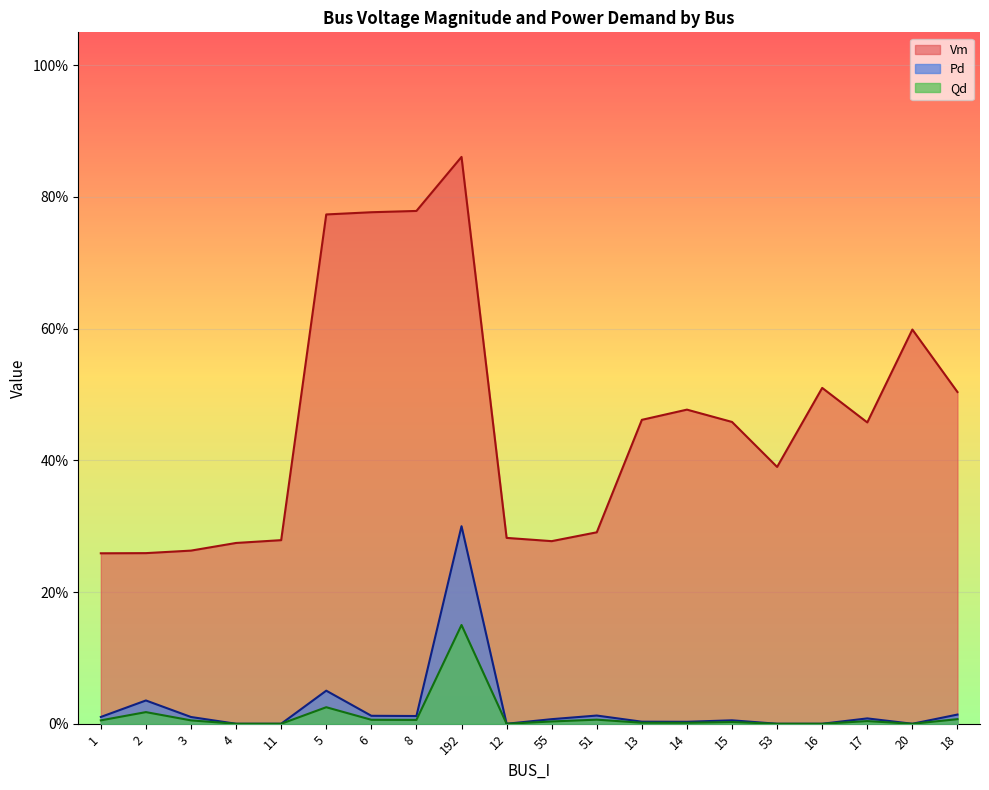

Reading left to right, transcribe all the data shown in this chart.

Vm: 0.3	0.3	0.3	0.3	0.3	0.8	0.8	0.8	0.9	0.3	0.3	0.3	0.5	0.5	0.5	0.4	0.5	0.5	0.6	0.5
Pd: 0.0	0.0	0.0	0.0	0.0	0.1	0.0	0.0	0.3	0.0	0.0	0.0	0.0	0.0	0.0	0.0	0.0	0.0	0.0	0.0
Qd: 0.0	0.0	0.0	0.0	0.0	0.0	0.0	0.0	0.1	0.0	0.0	0.0	0.0	0.0	0.0	0.0	0.0	0.0	0.0	0.0